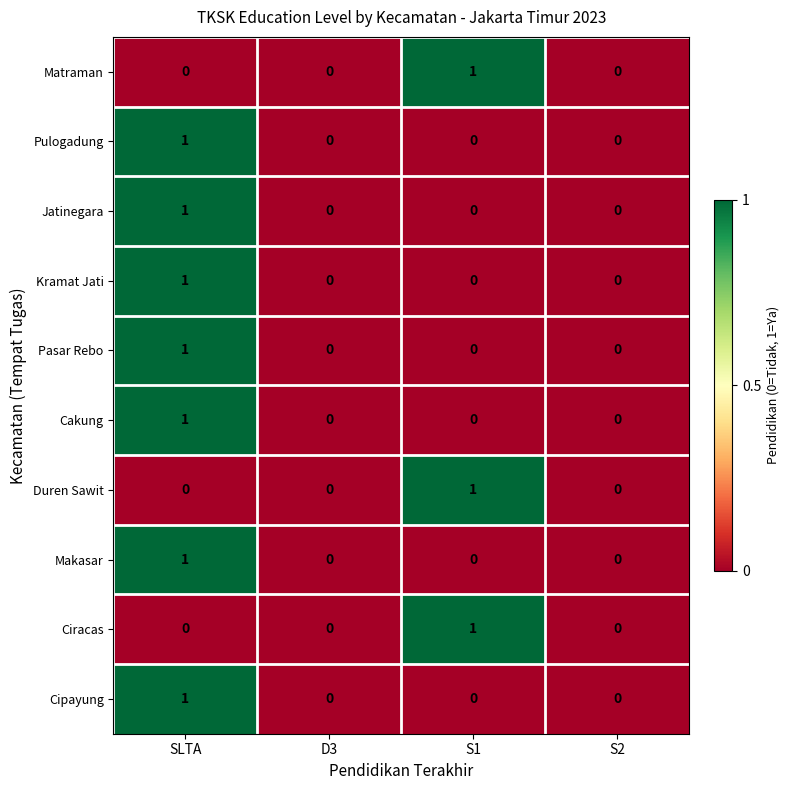

At which label does Matraman reach its peak?

S1